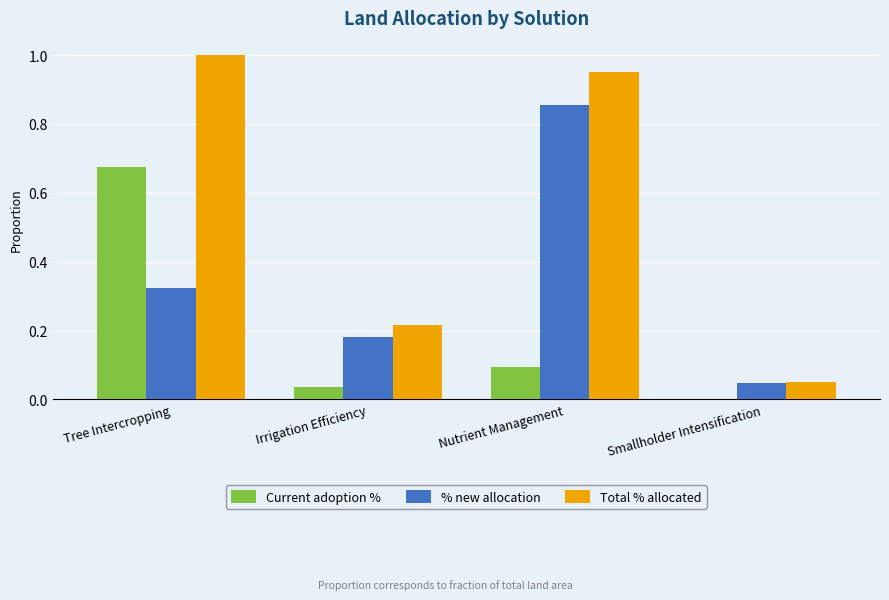

What is the sum of all % new allocation values?

1.4